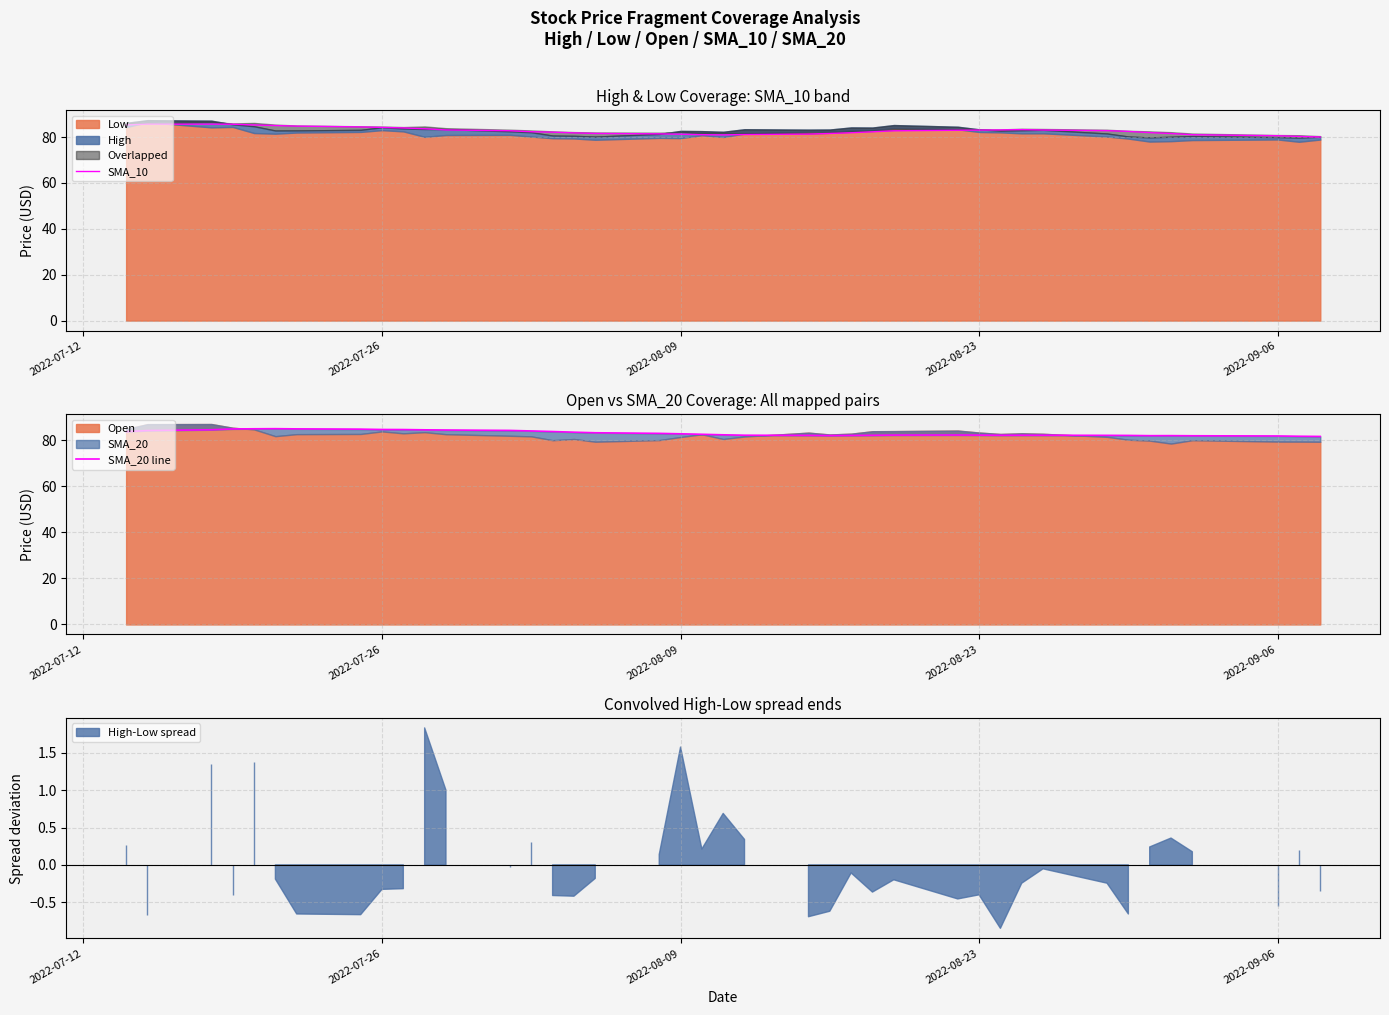

Is it true that SMA_20 line equals 145.0 at 33?

False